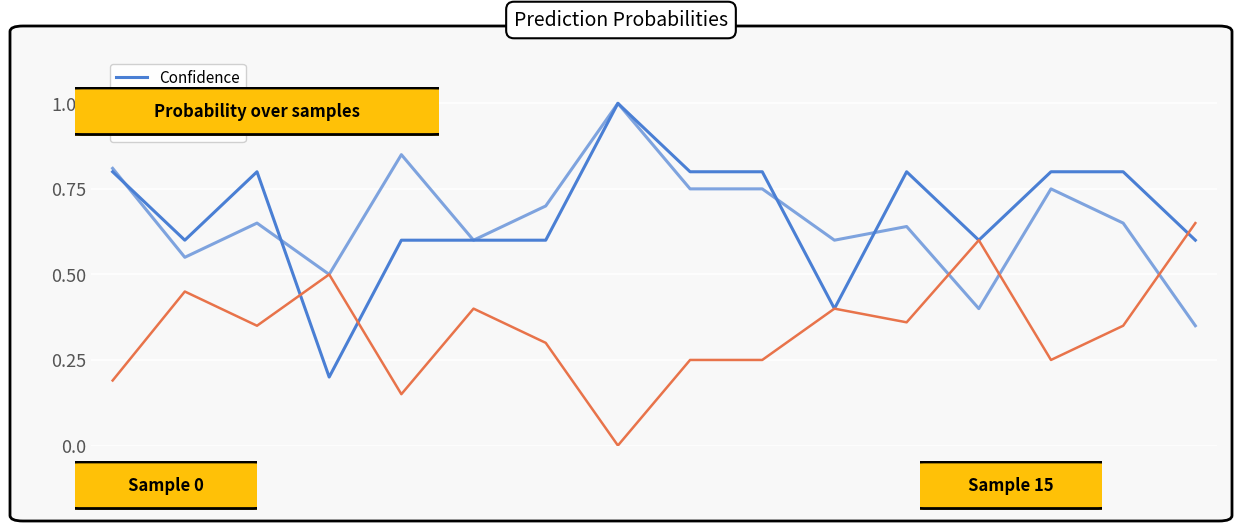

How many lines are shown in the chart?

3